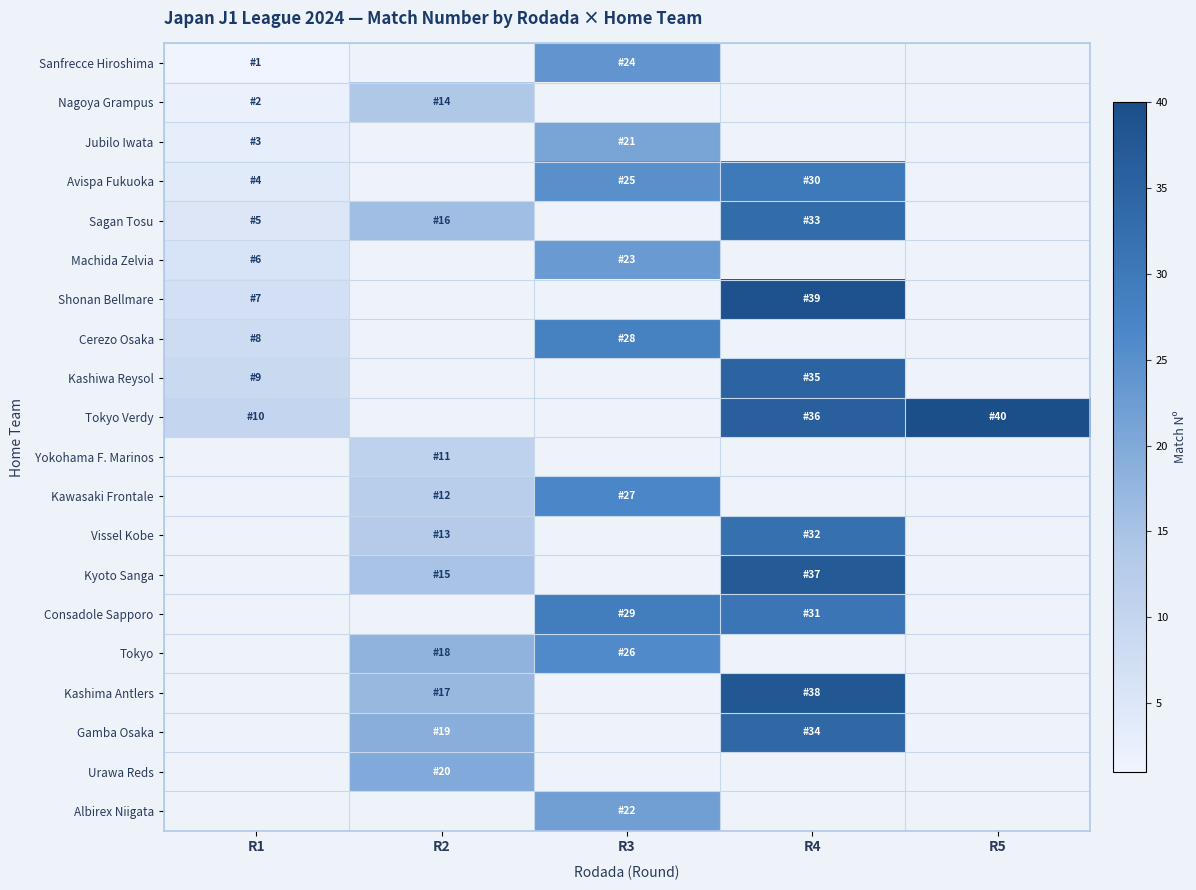

Reading right to left, what are all the values shown in this chart?

Sanfrecce Hiroshima: R5=0	R4=0	R3=24	R2=0	R1=1
Nagoya Grampus: R5=0	R4=0	R3=0	R2=14	R1=2
Jubilo Iwata: R5=0	R4=0	R3=21	R2=0	R1=3
Avispa Fukuoka: R5=0	R4=30	R3=25	R2=0	R1=4
Sagan Tosu: R5=0	R4=33	R3=0	R2=16	R1=5
Machida Zelvia: R5=0	R4=0	R3=23	R2=0	R1=6
Shonan Bellmare: R5=0	R4=39	R3=0	R2=0	R1=7
Cerezo Osaka: R5=0	R4=0	R3=28	R2=0	R1=8
Kashiwa Reysol: R5=0	R4=35	R3=0	R2=0	R1=9
Tokyo Verdy: R5=40	R4=36	R3=0	R2=0	R1=10
Yokohama F. Marinos: R5=0	R4=0	R3=0	R2=11	R1=0
Kawasaki Frontale: R5=0	R4=0	R3=27	R2=12	R1=0
Vissel Kobe: R5=0	R4=32	R3=0	R2=13	R1=0
Kyoto Sanga: R5=0	R4=37	R3=0	R2=15	R1=0
Consadole Sapporo: R5=0	R4=31	R3=29	R2=0	R1=0
Tokyo: R5=0	R4=0	R3=26	R2=18	R1=0
Kashima Antlers: R5=0	R4=38	R3=0	R2=17	R1=0
Gamba Osaka: R5=0	R4=34	R3=0	R2=19	R1=0
Urawa Reds: R5=0	R4=0	R3=0	R2=20	R1=0
Albirex Niigata: R5=0	R4=0	R3=22	R2=0	R1=0